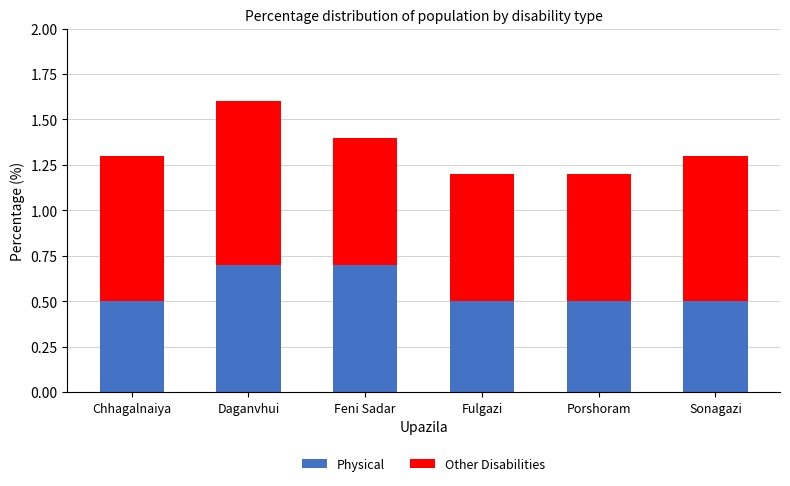

What is the maximum value for Physical?

0.7